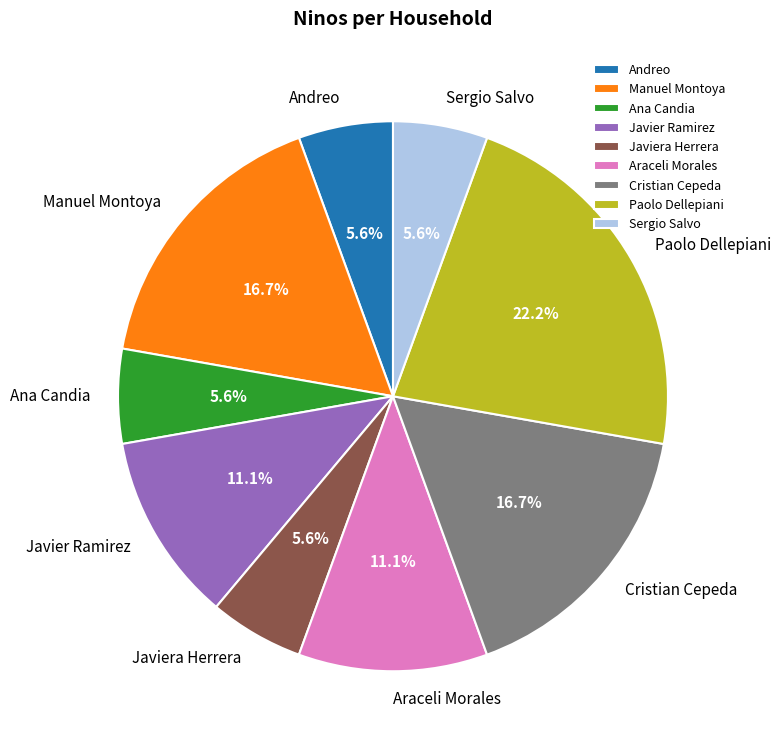

Is it true that Javier Ramirez is 1% of the pie?

False